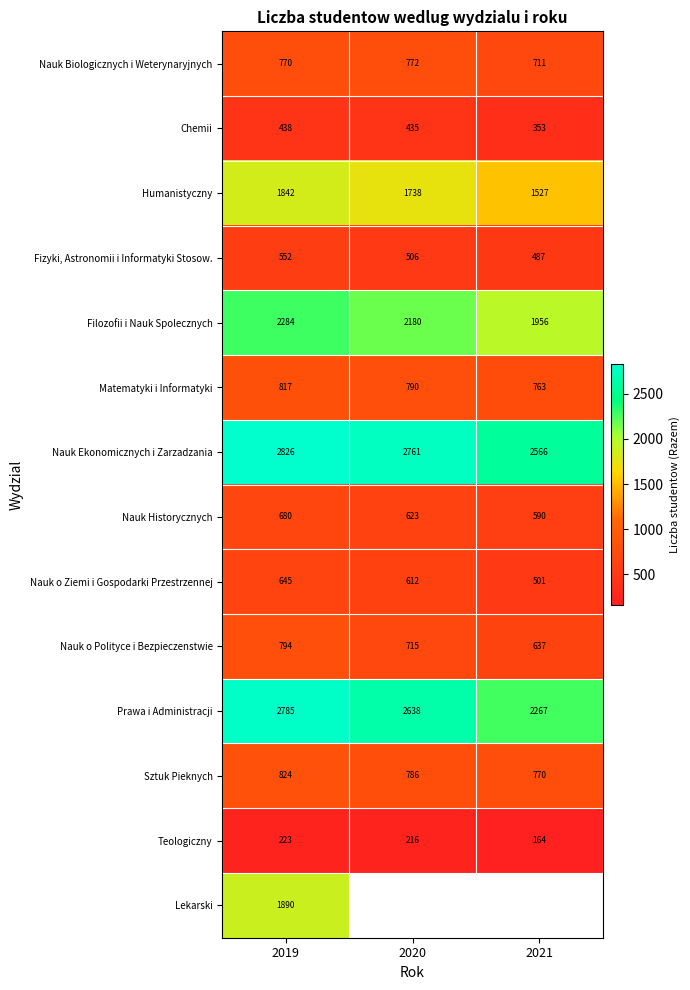

What is the sum of all Sztuk Pieknych values?

2380